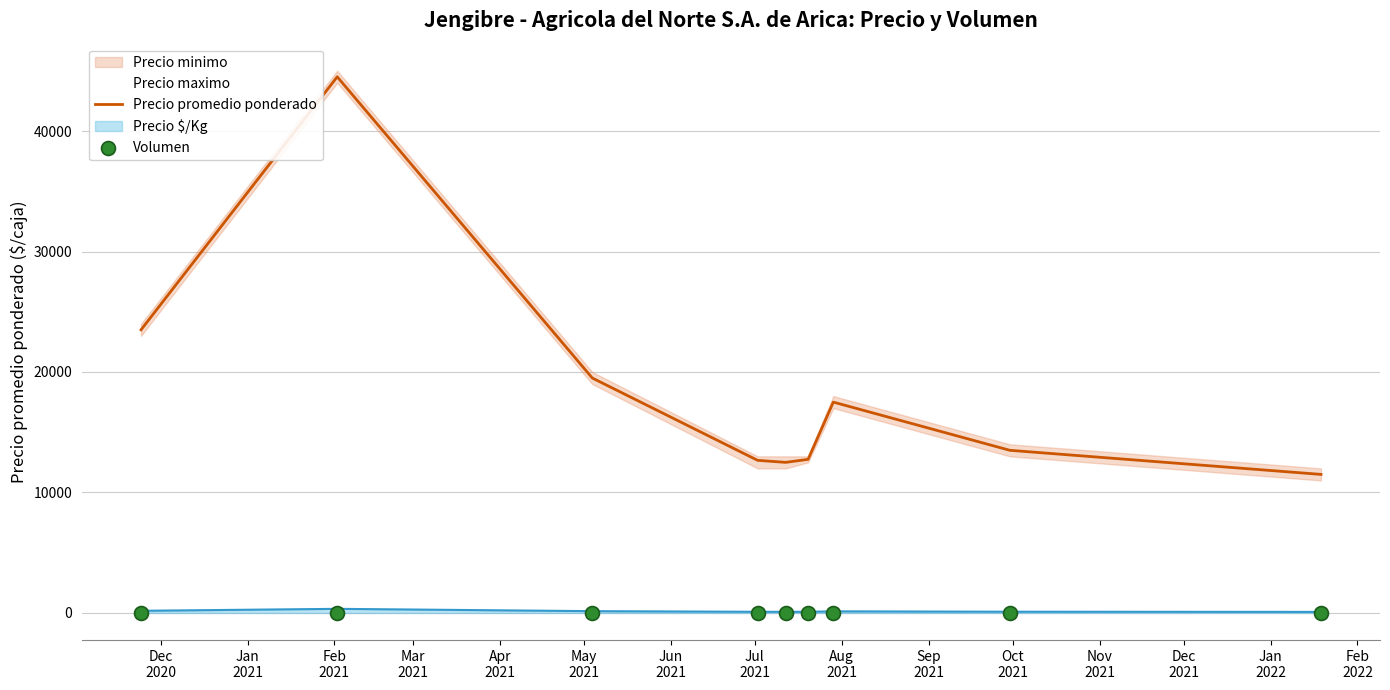

Which series has the largest total across all categories?

Precio promedio ponderado